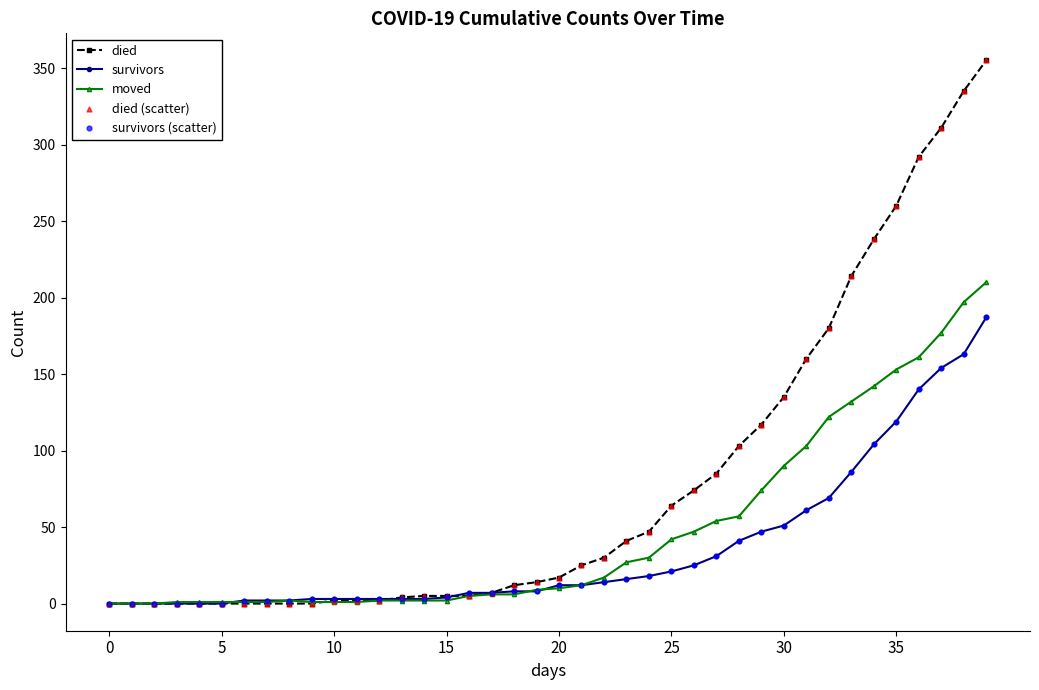

Which series has the widest spread of values?

died